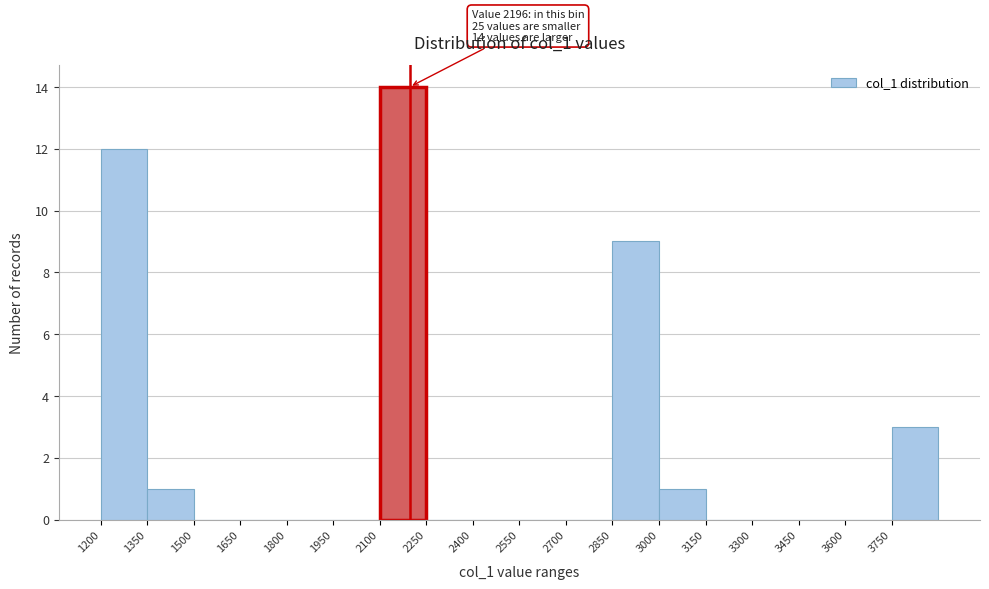

Which range on the x-axis has the tallest bar?

2100 to 2250